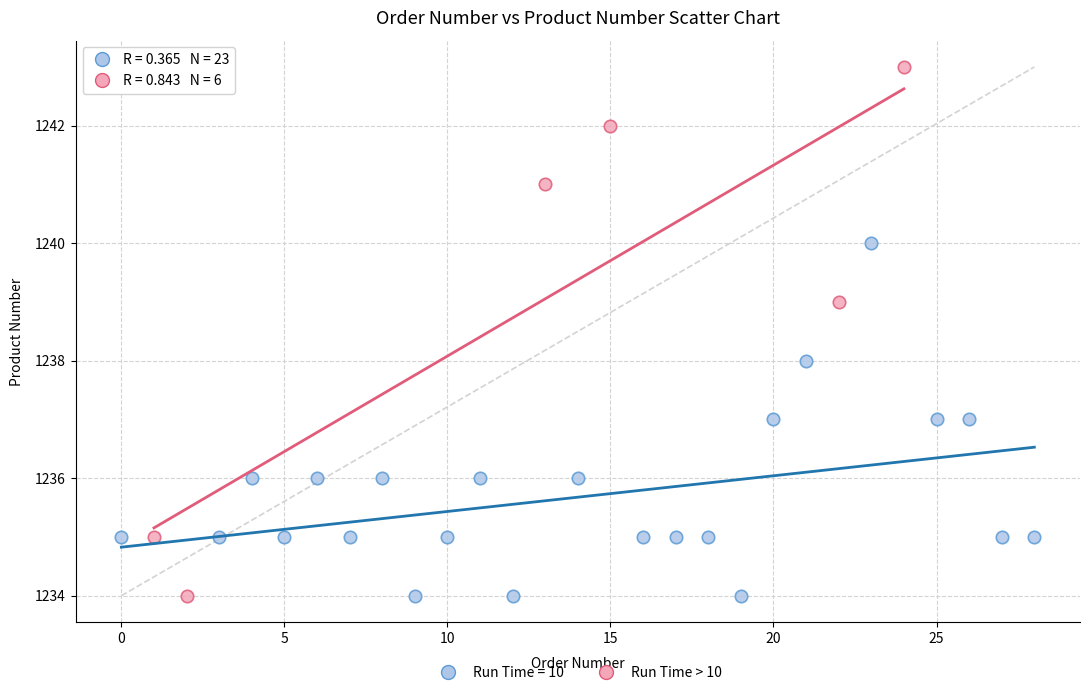

Which series has the largest Y range (max minus min)?

Run Time > 10